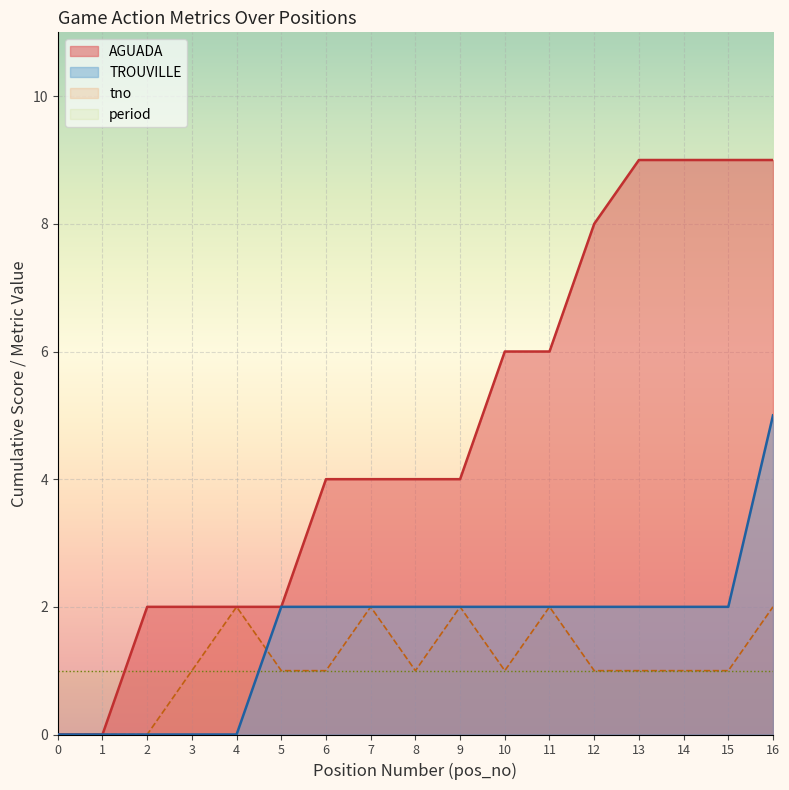

Where is pos_no nearest to the value 8?

8